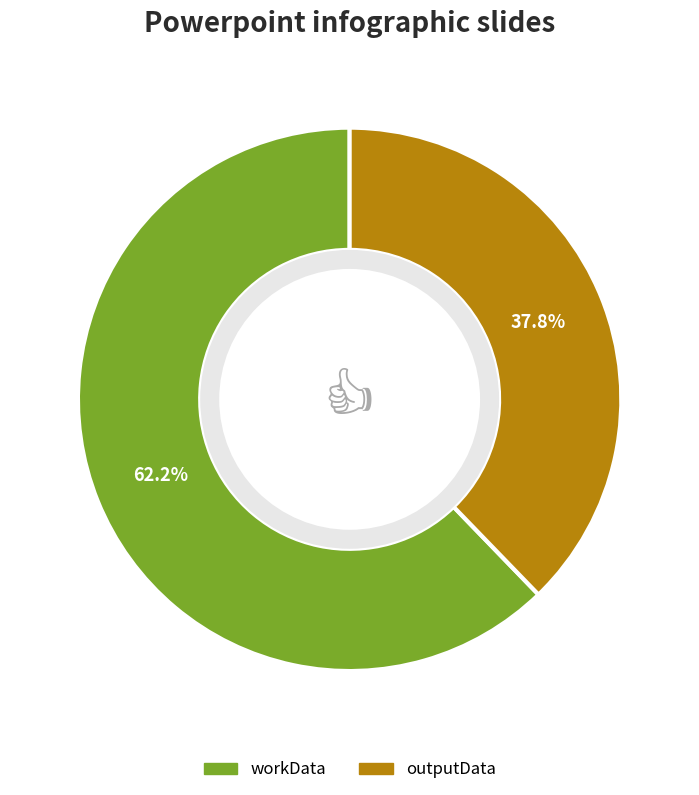

To the nearest percent, what is the average slice percentage?

50%